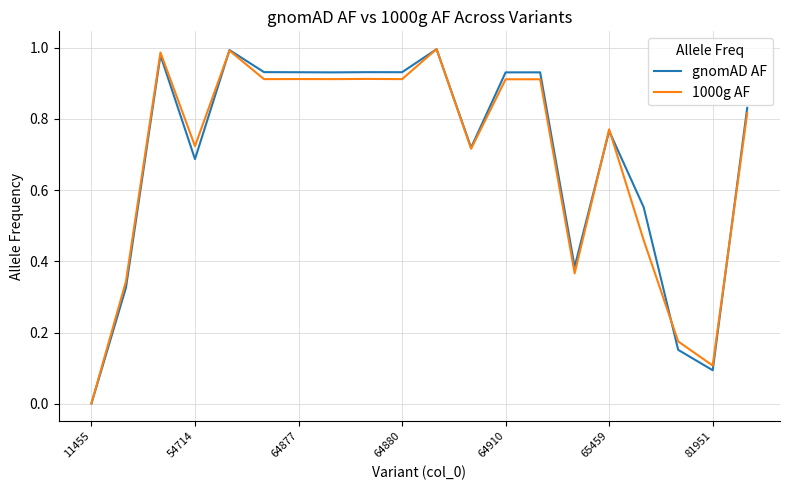

How many interior local peaks does the gnomAD AF series have?

6